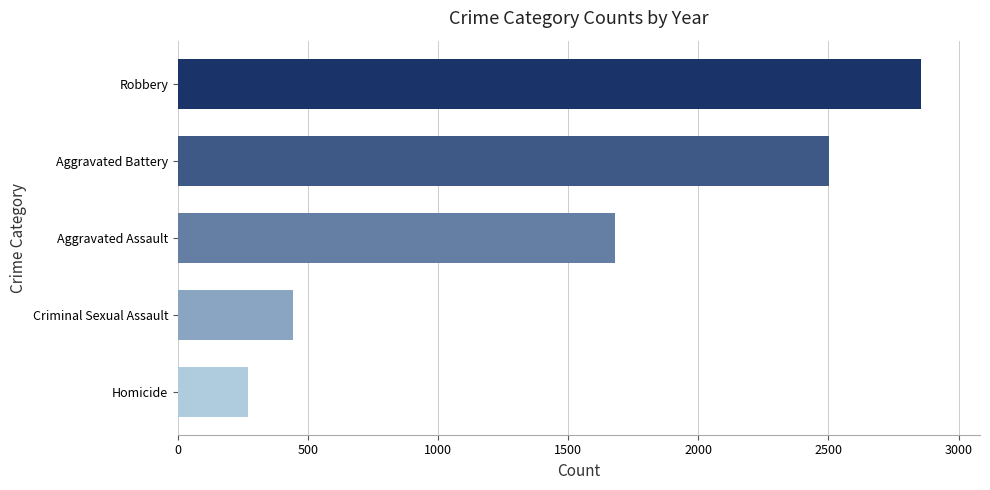

Reading top to bottom, transcribe all the data shown in this chart.

Robbery=2854	Aggravated Battery=2501	Aggravated Assault=1678	Criminal Sexual Assault=441	Homicide=270